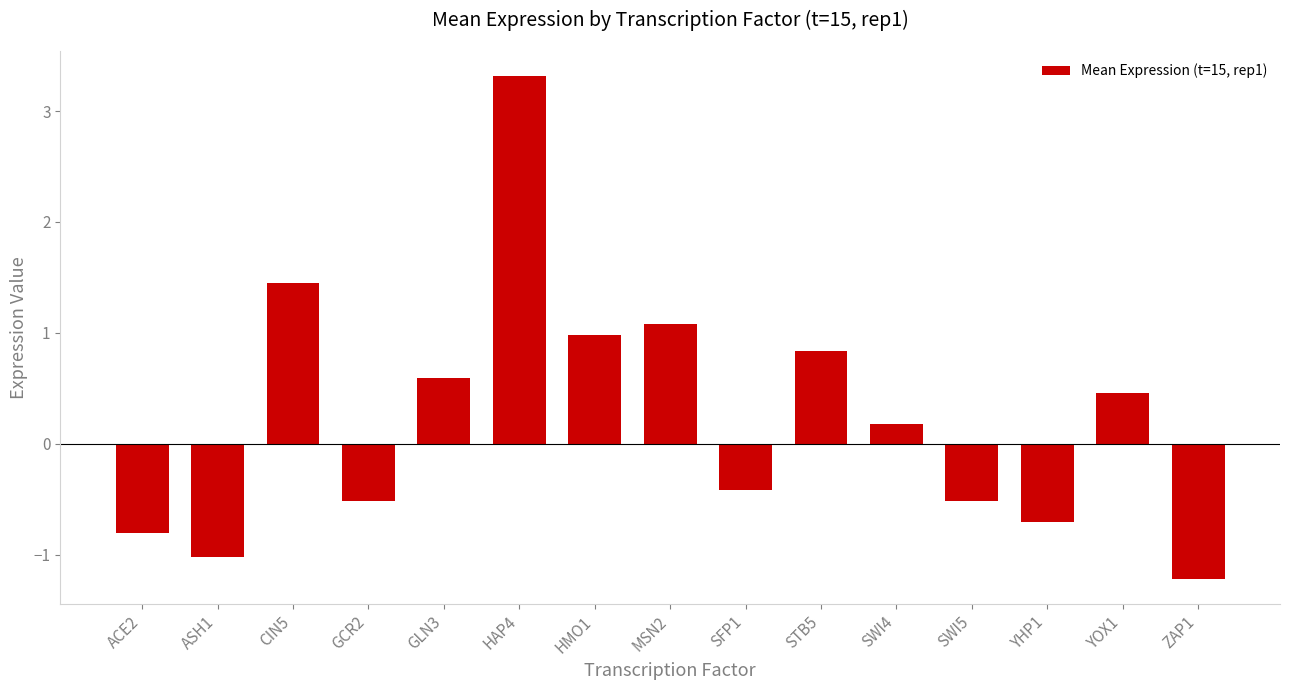

What is the difference between the maximum and minimum values?

4.5